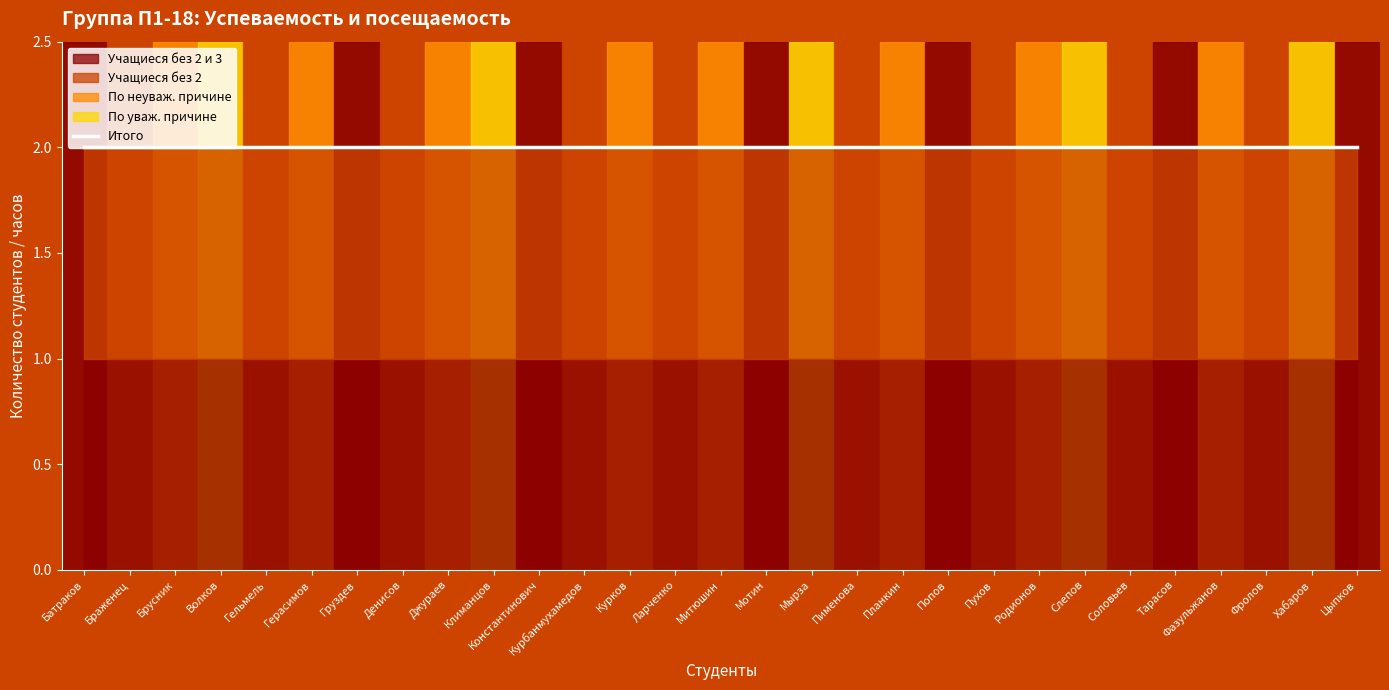

The value of По неуваж. причине at Мотин is 0. True or false?

True